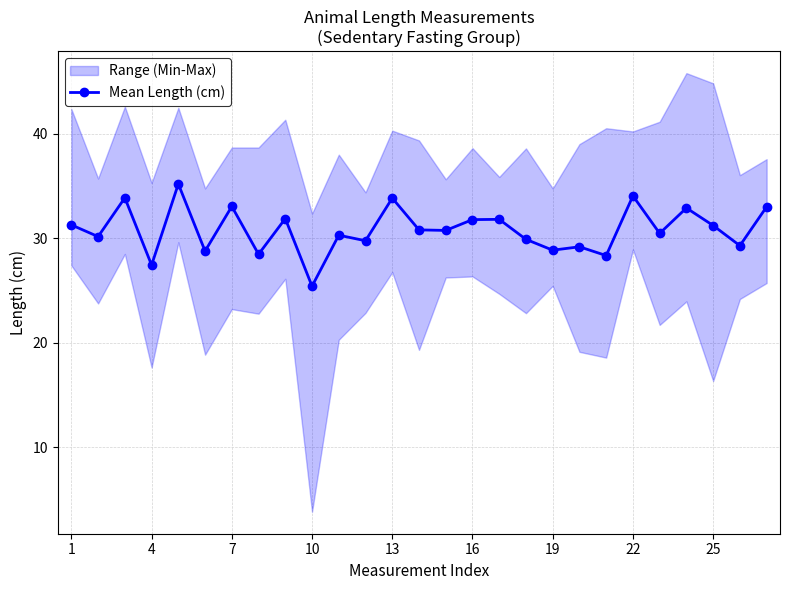

True or false: Mean Length (cm) has more than 0 interior local peaks.

True